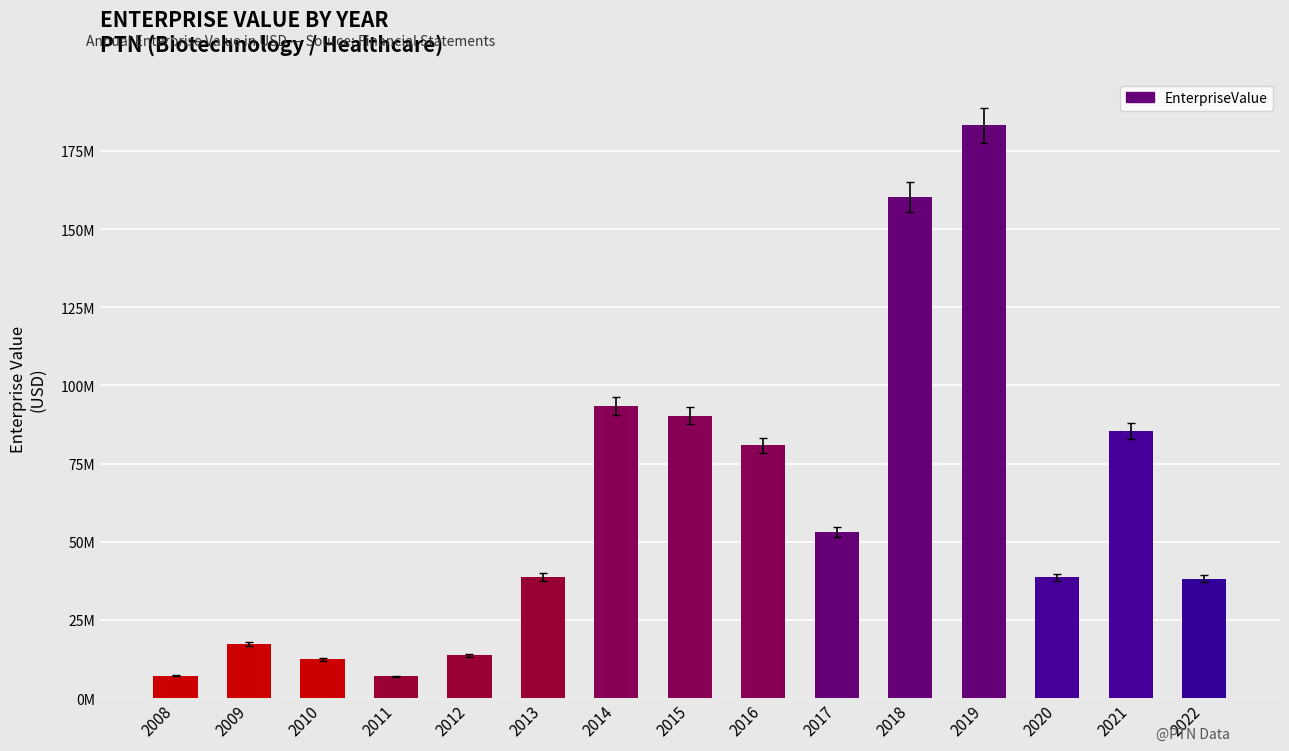

Does the chart contain any negative values?

No